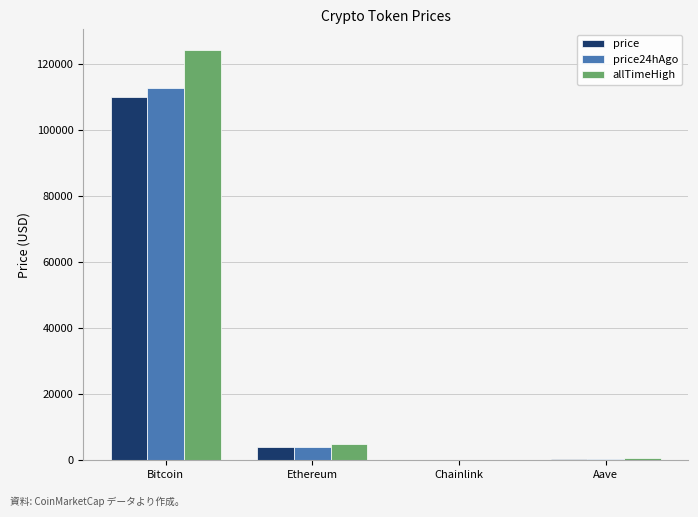

What are all the series names shown in the legend?

price, price24hAgo, allTimeHigh